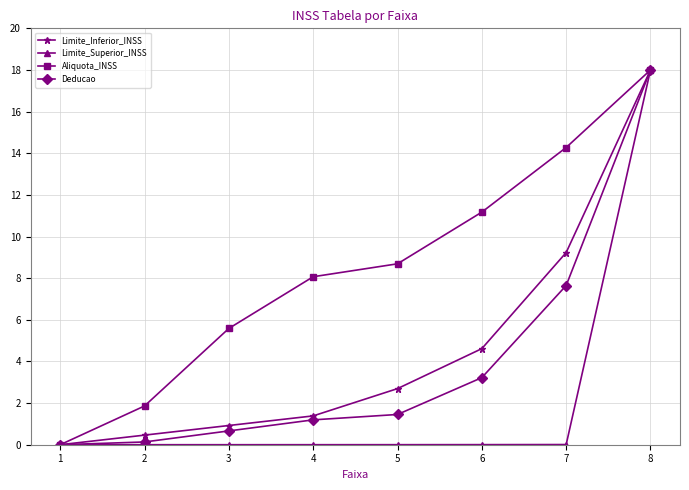

What is the maximum value shown in the chart?

18.0